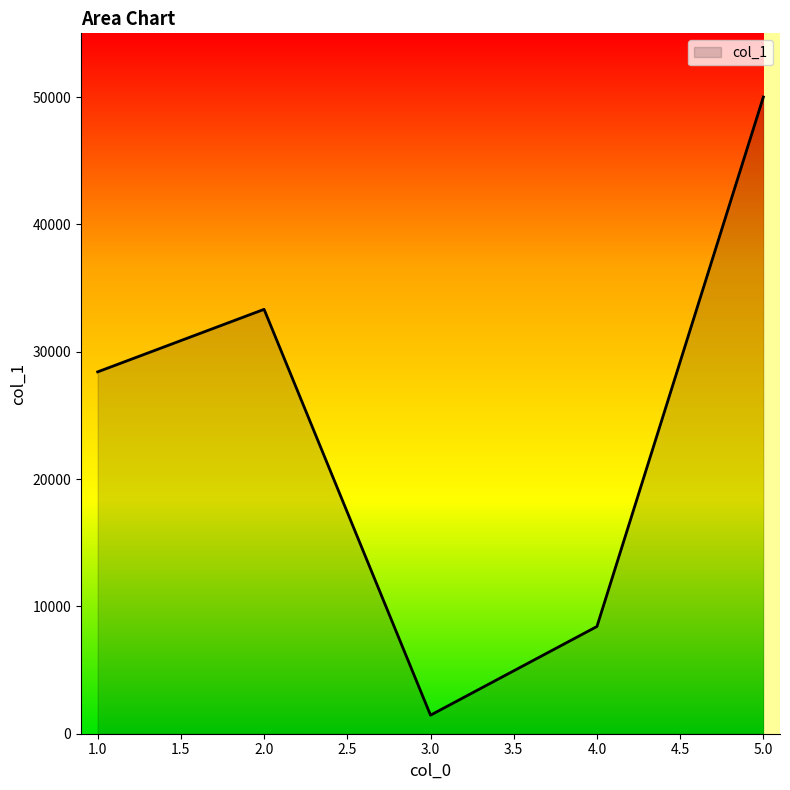

Reading left to right, extract all data points from this chart.

28422	33333	1458	8422	50010